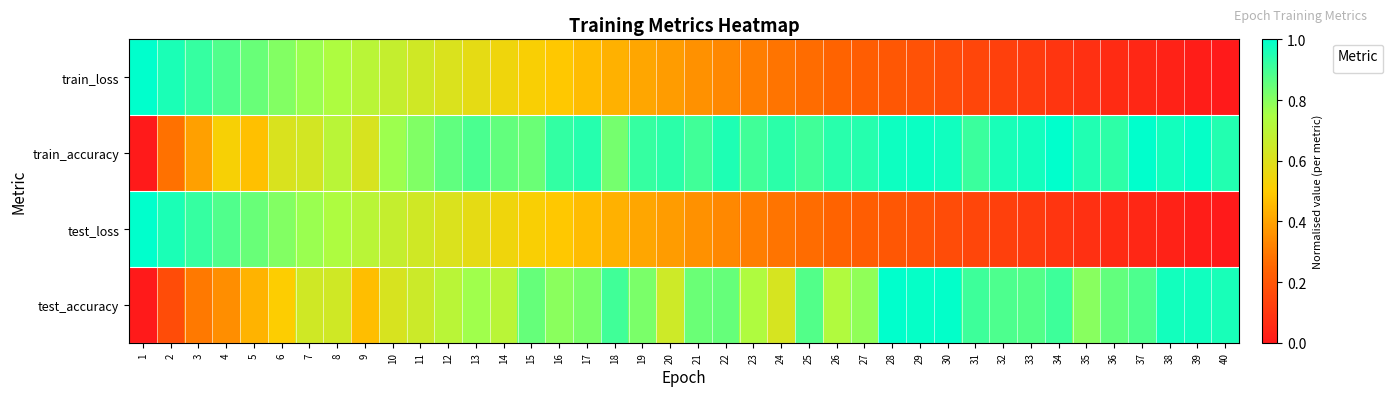

The value at 15 is 0.5. True or false?

True